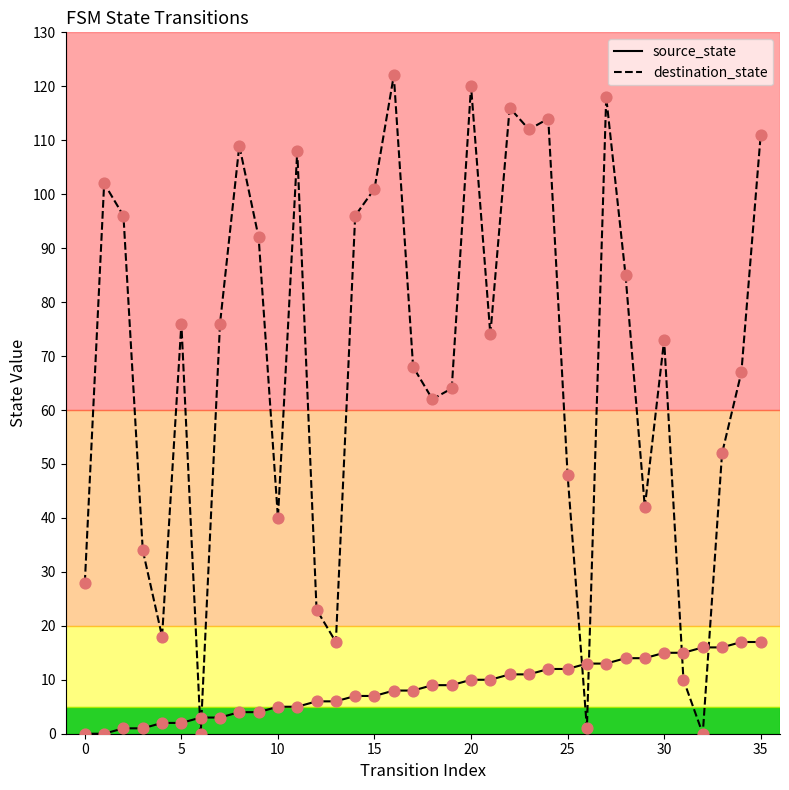

What is the maximum value shown in the chart?

122